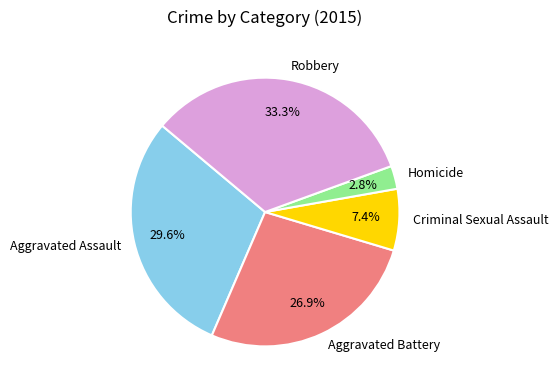

What percentage is the Criminal Sexual Assault slice, to the nearest percent?

7%